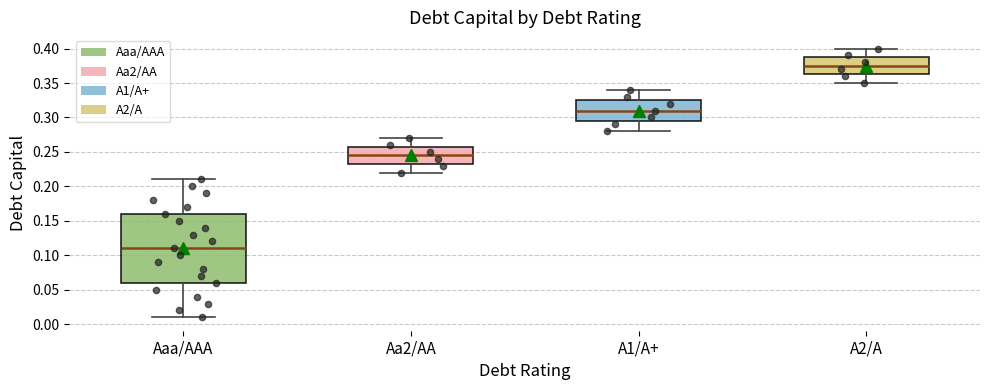

Reading left to right, read every box against the y-axis: the position of its median line, the range the box covers, and the ends of its whiskers. The values are not printed on the chart, so give them approximately, as read against the axis.

Aaa/AAA: median 0.110, box 0.060 to 0.160, whiskers 0.010 to 0.210
Aa2/AA: median 0.245, box 0.235 to 0.260, whiskers 0.220 to 0.270
A1/A+: median 0.310, box 0.295 to 0.325, whiskers 0.280 to 0.340
A2/A: median 0.375, box 0.365 to 0.390, whiskers 0.350 to 0.400